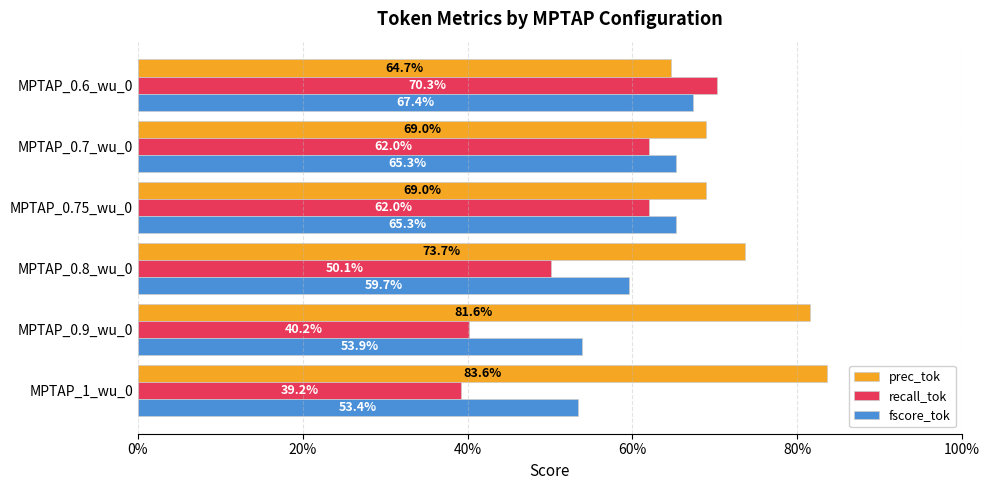

What are all the series names shown in the legend?

prec_tok, recall_tok, fscore_tok